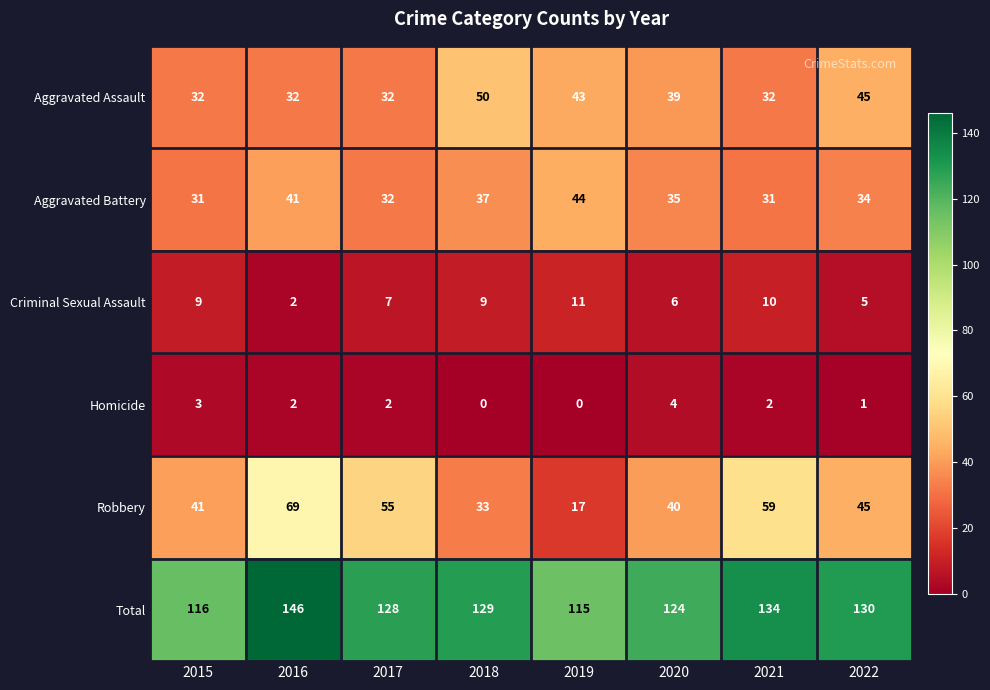

At which label does Total reach its minimum?

2019